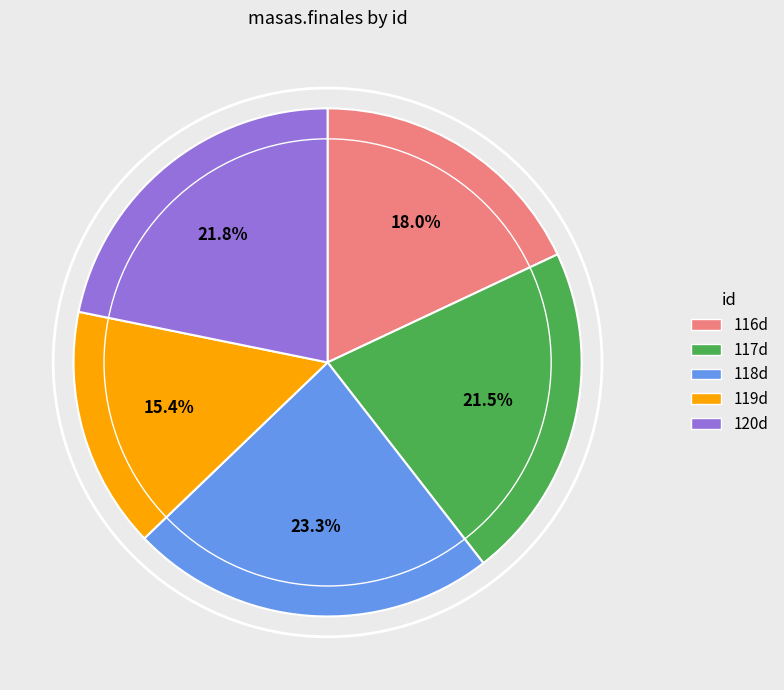

Which slice is the largest?

118d